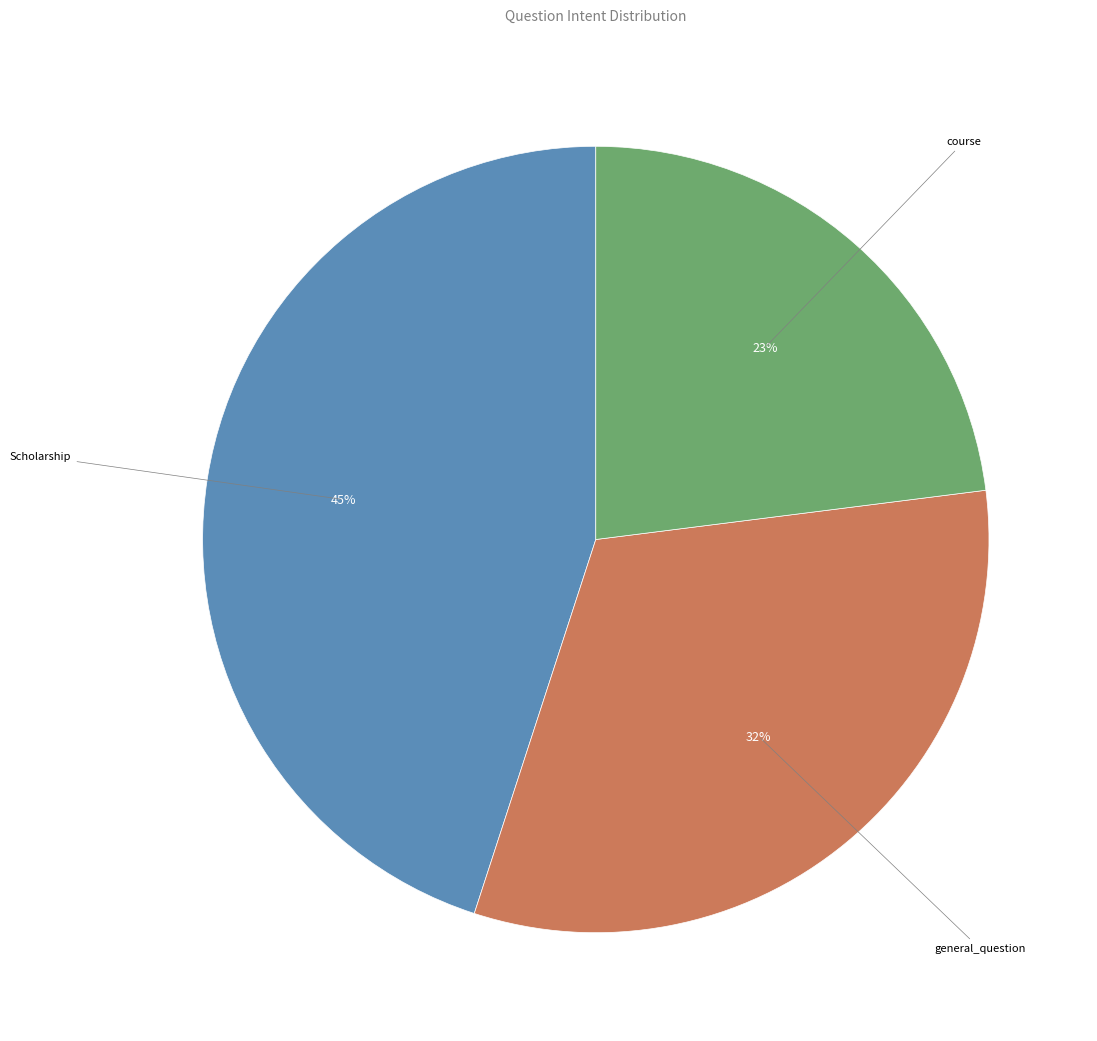

Between general_question and course, which is larger?

general_question